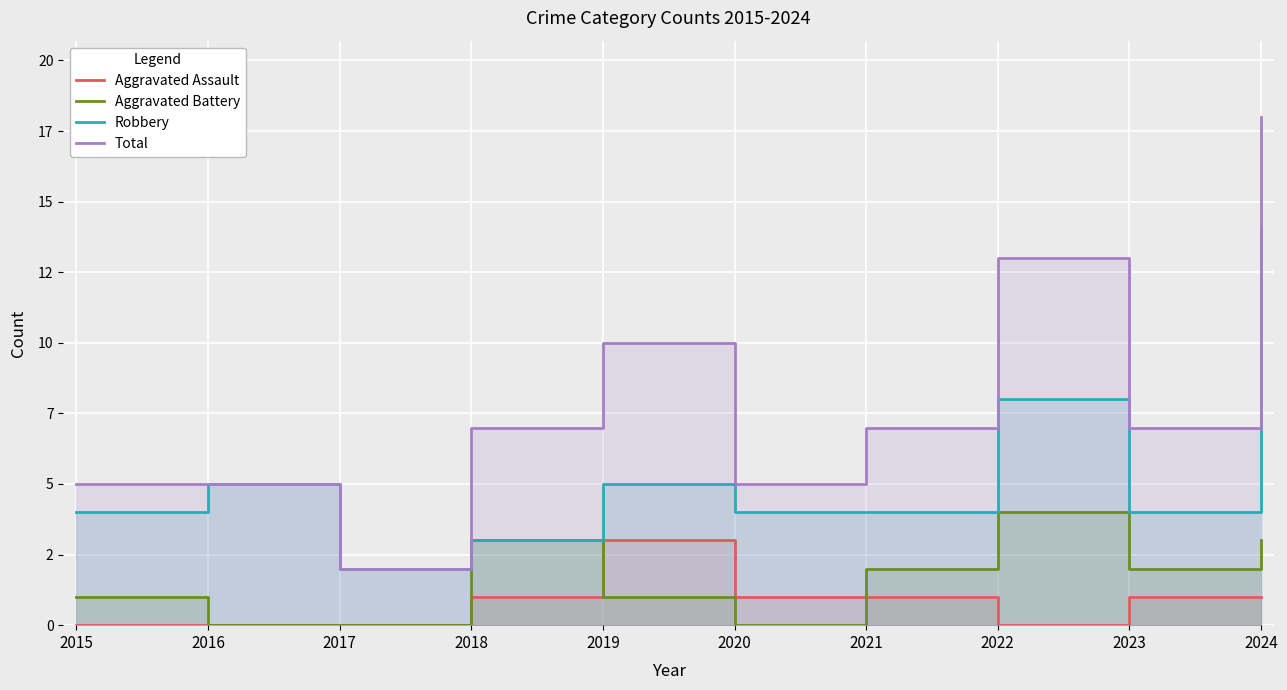

True or false: Robbery and Total cross at least once.

False